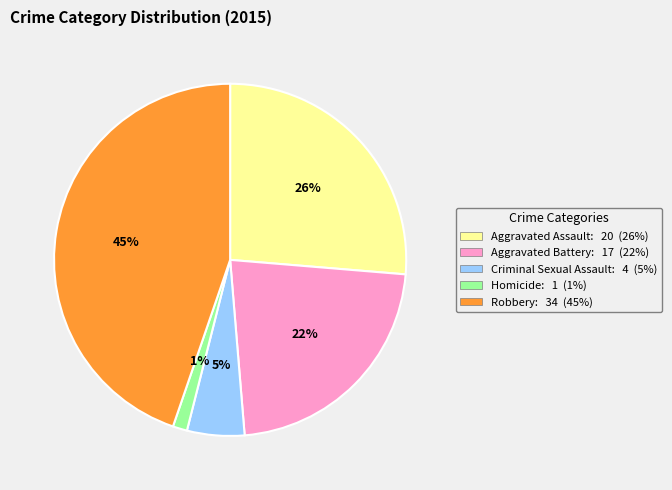

What is the smallest slice in the pie chart?

Homicide